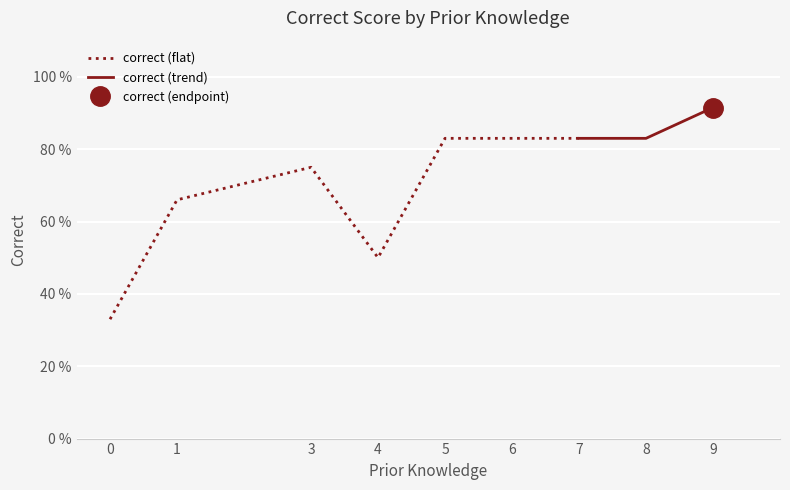

What is the value of the 6th point from the left?

0.8